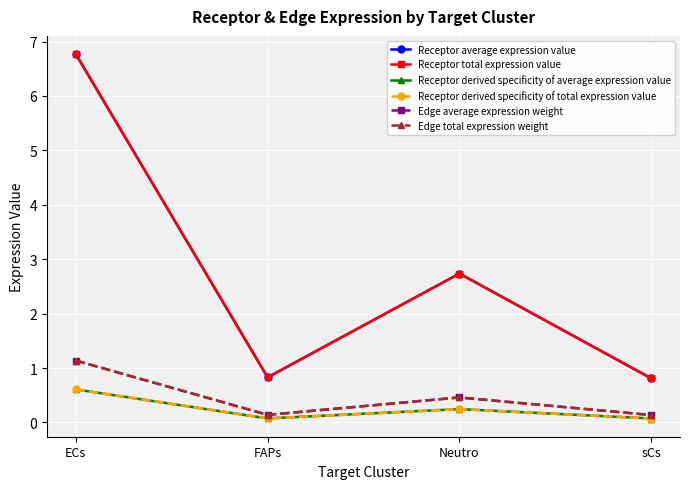

Is this an area chart (filled region under the line)?

No